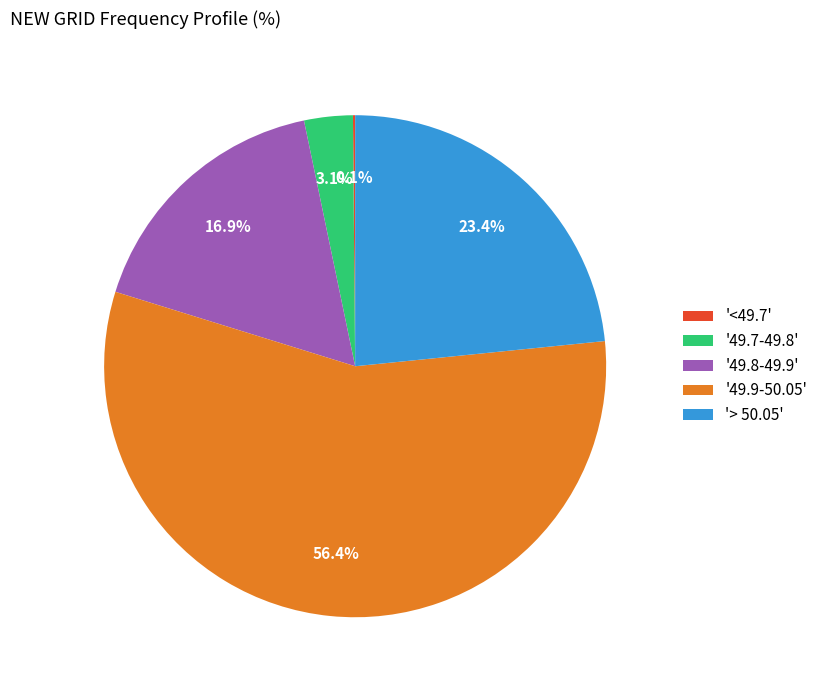

Does '49.9-50.05' represent more than half of the total?

Yes